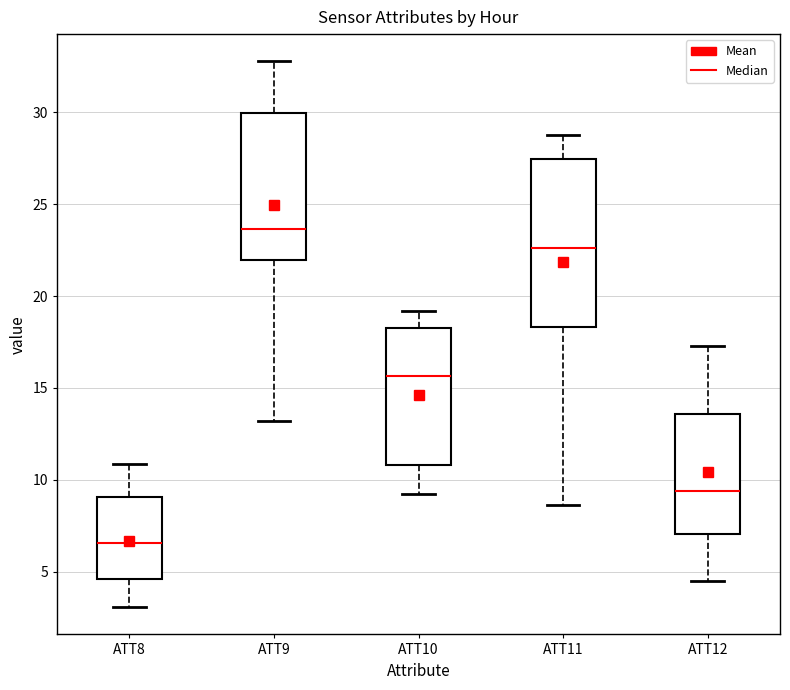

Reading left to right, transcribe this box plot: for each box, give where its median line is, the range the box spans, and where its two whiskers end, as read against the y-axis. The values are not printed on the chart, so give them approximately, as read against the axis.

ATT8: median 6.5, box 4.5 to 9.0, whiskers 3.0 to 11.0
ATT9: median 23.5, box 22.0 to 30.0, whiskers 13.0 to 33.0
ATT10: median 15.5, box 11.0 to 18.5, whiskers 9.0 to 19.0
ATT11: median 22.5, box 18.5 to 27.5, whiskers 8.5 to 29.0
ATT12: median 9.5, box 7.0 to 13.5, whiskers 4.5 to 17.5